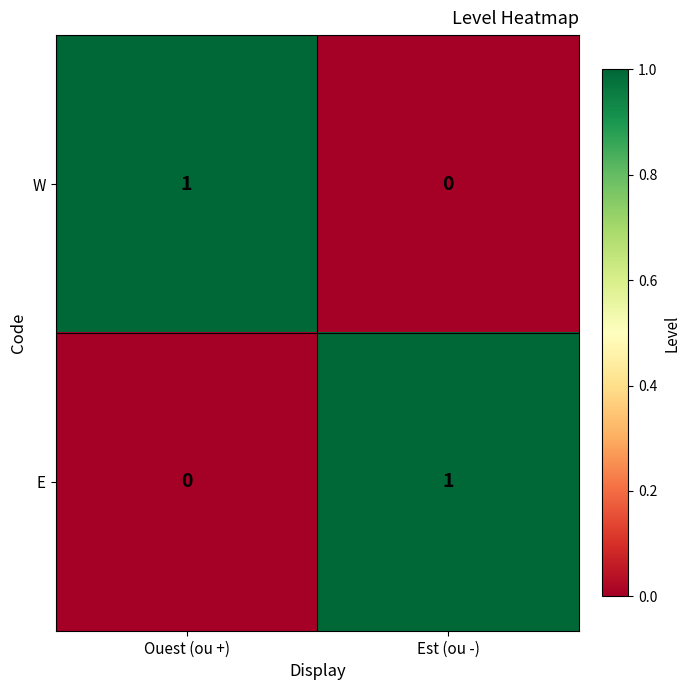

Rank the categories by E value from lowest to highest.

Ouest (ou +), Est (ou -)